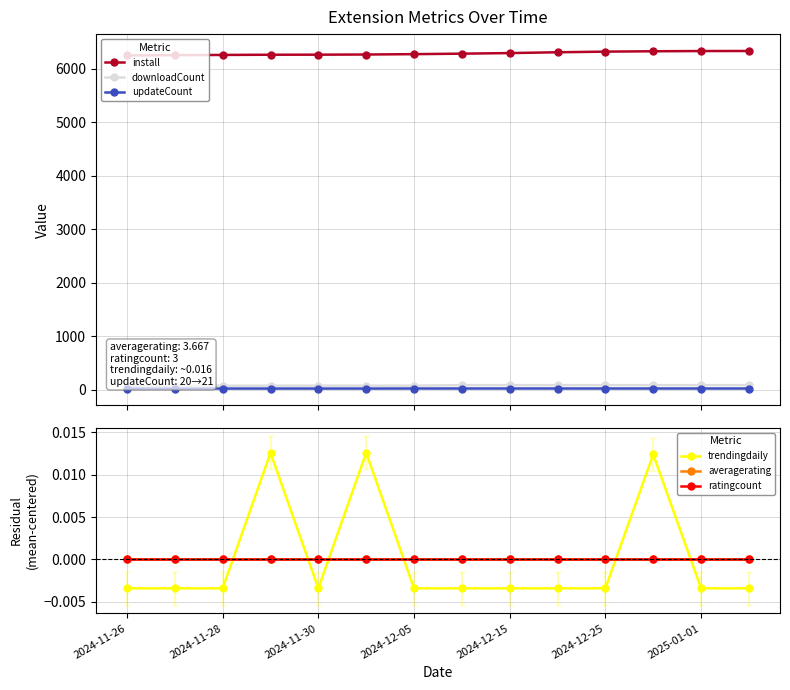

True or false: install and updateCount intersect in this chart.

False